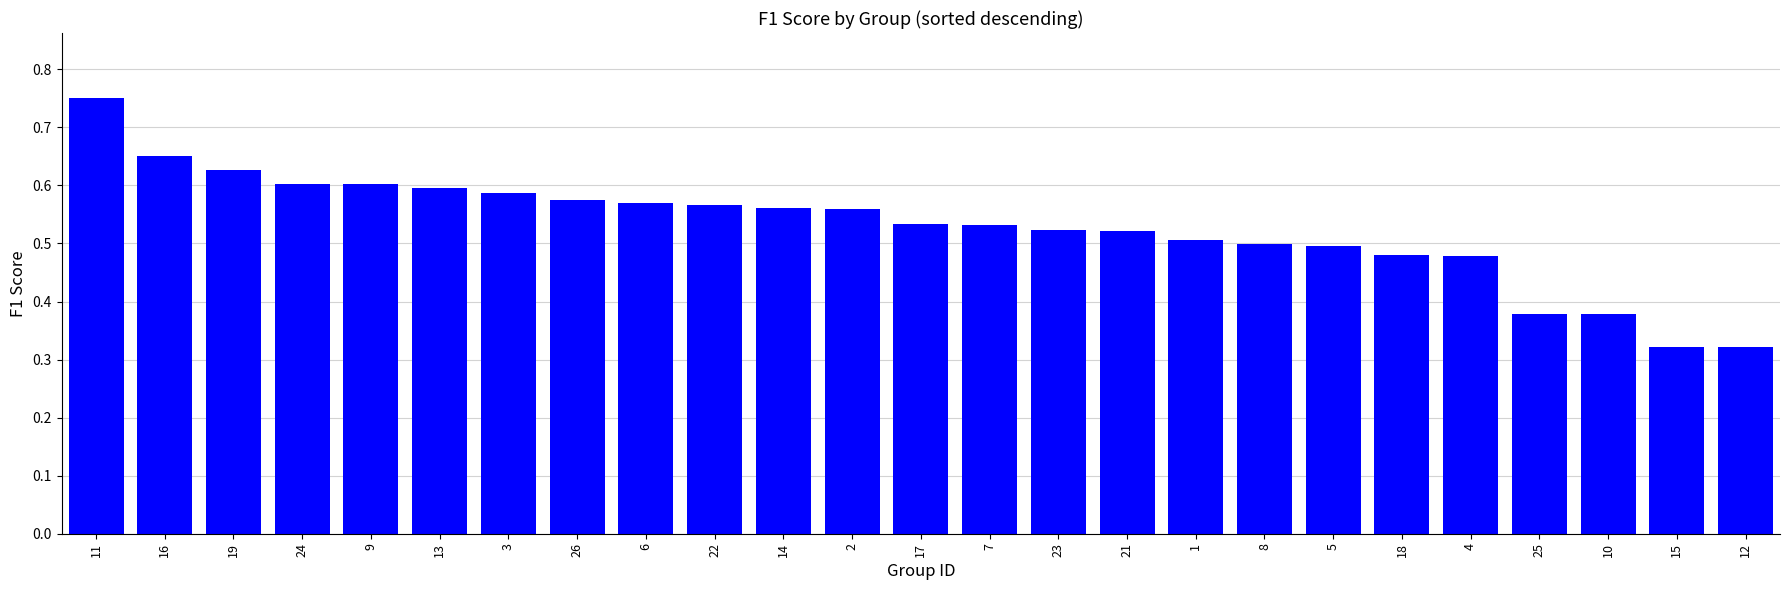

Which label corresponds to the largest value in the chart?

11